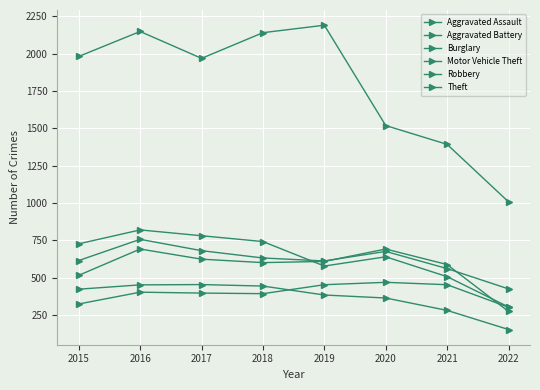

What is the maximum value shown in the chart?

2190